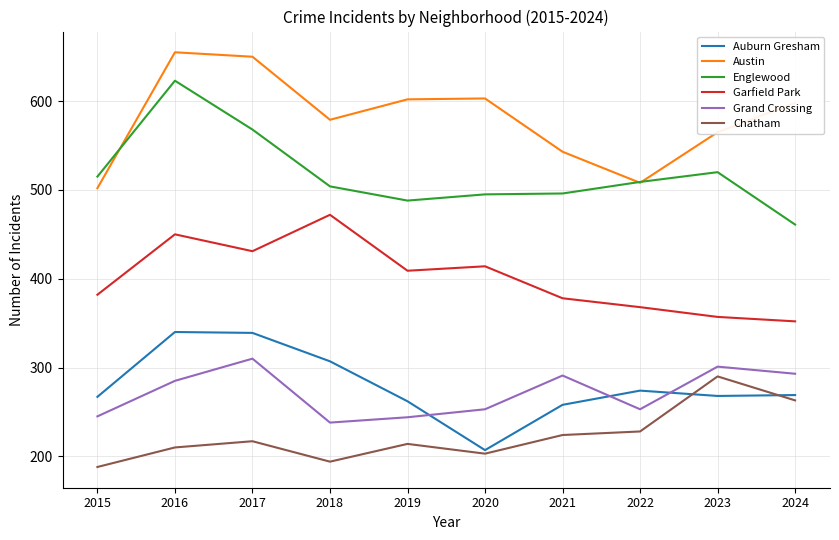

At which category is the sum across all series the highest?

2016